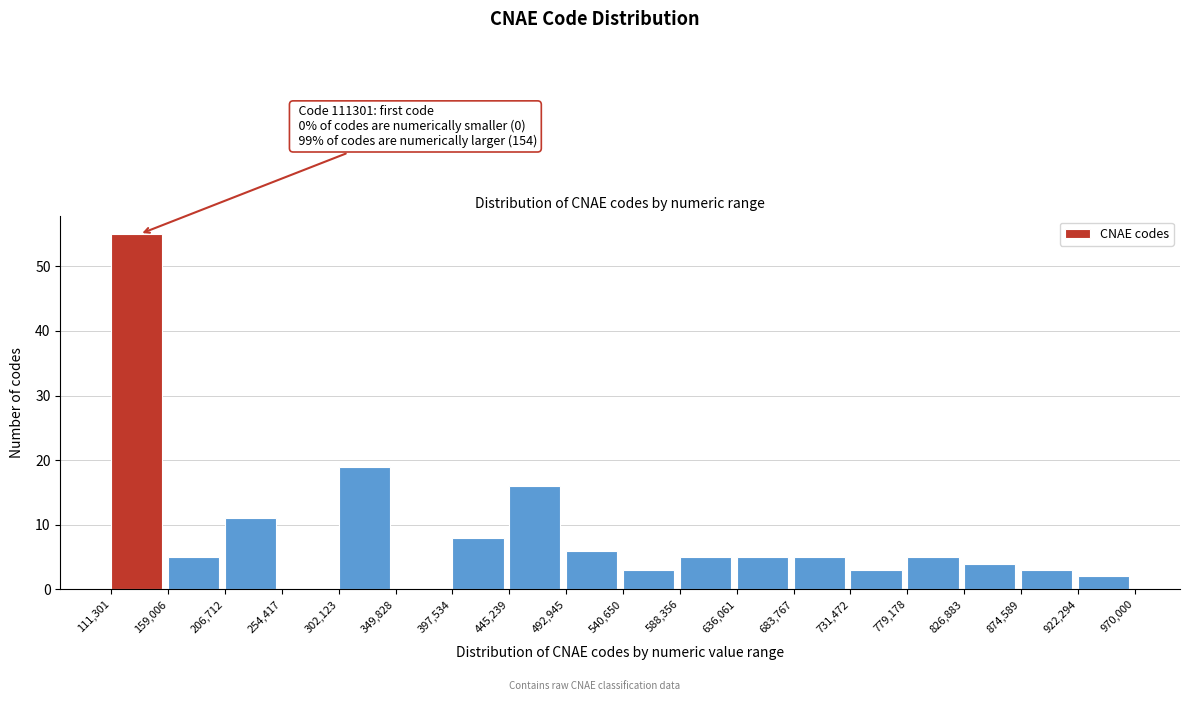

Over which range of the x-axis is the bar tallest?

111,301 to 159,006